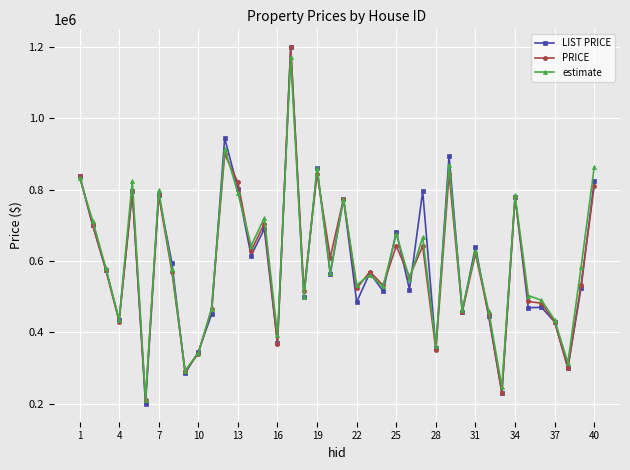

Which series has the widest spread of values?

LIST PRICE